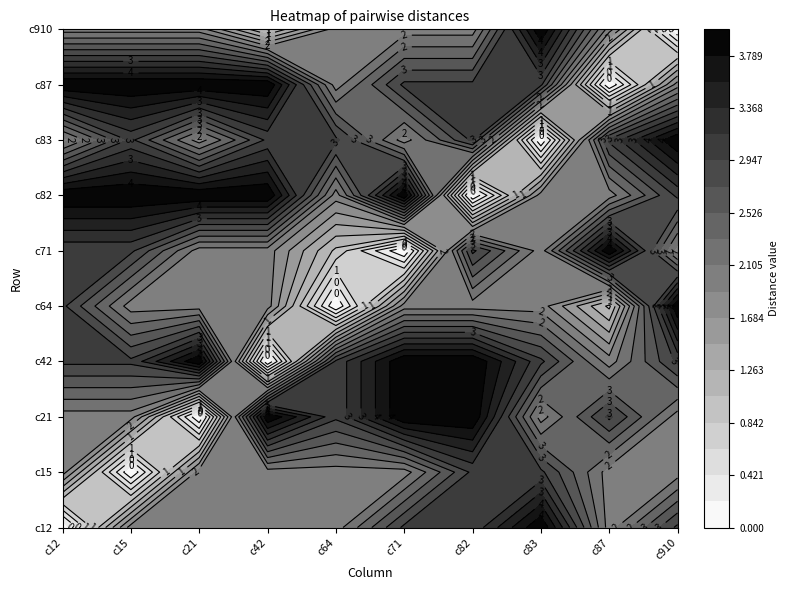

Is it true that c83 equals 5 at c42?

False